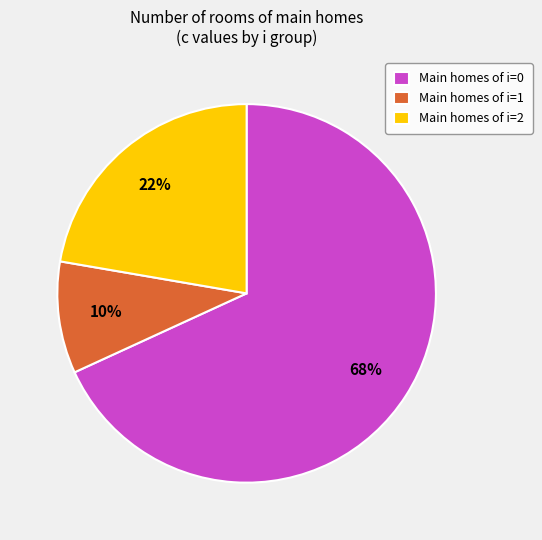

Which category has the smallest portion of the pie?

Main homes of i=1